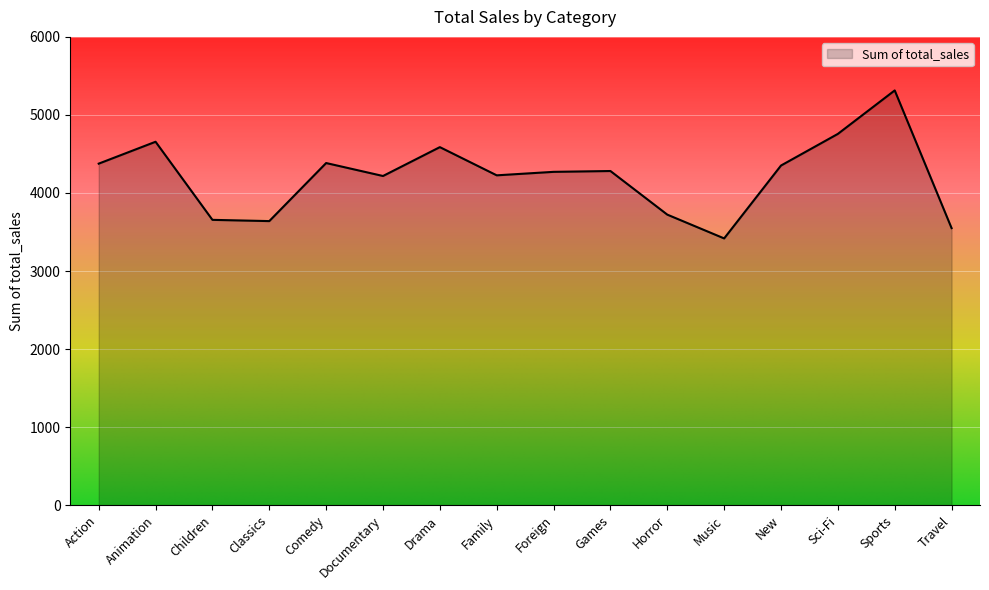

True or false: the data shows 3417.7 at Music.

True